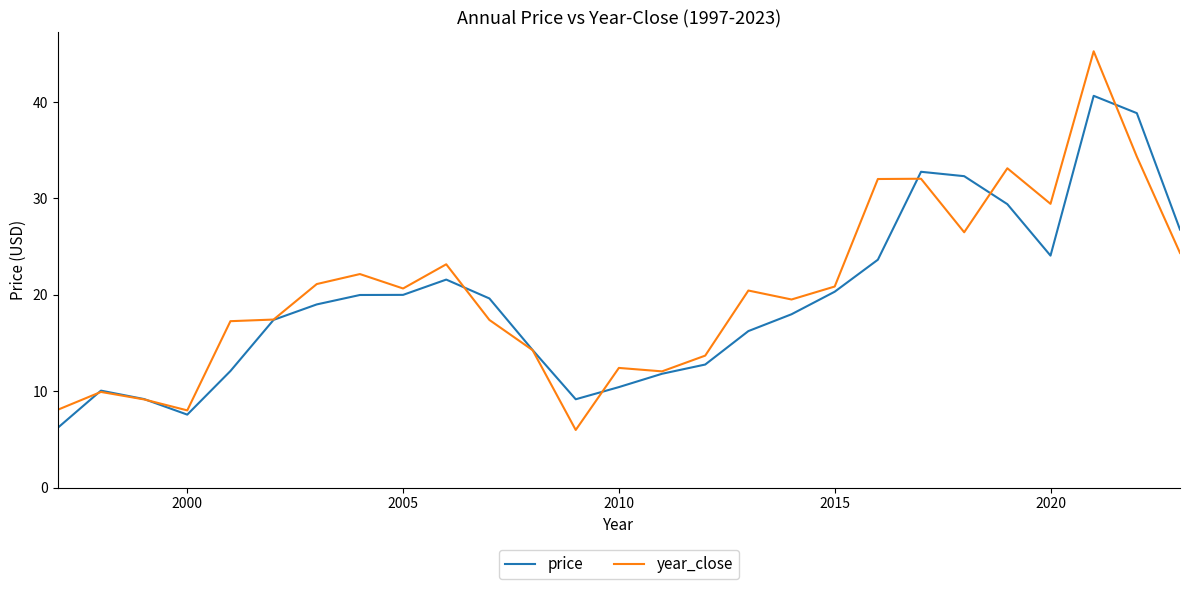

True or false: year_close has more than 1 points higher than both neighbors.

True